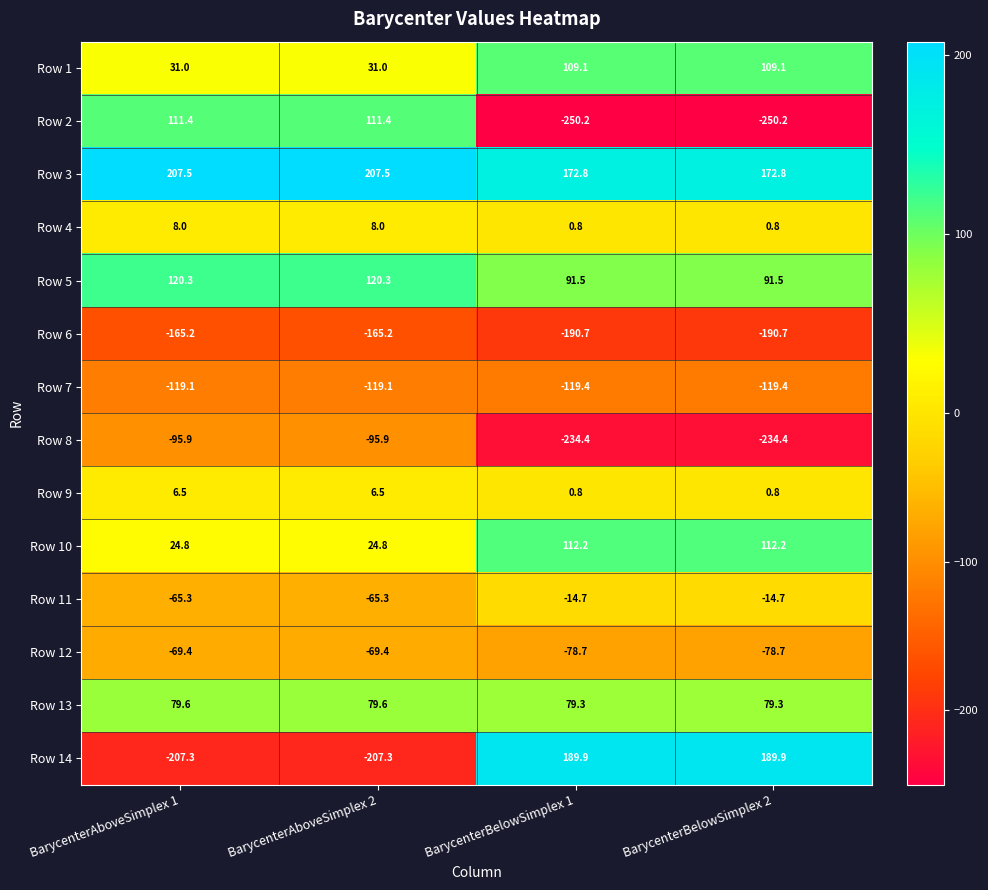

Which series has the largest range (max minus min)?

Row 14